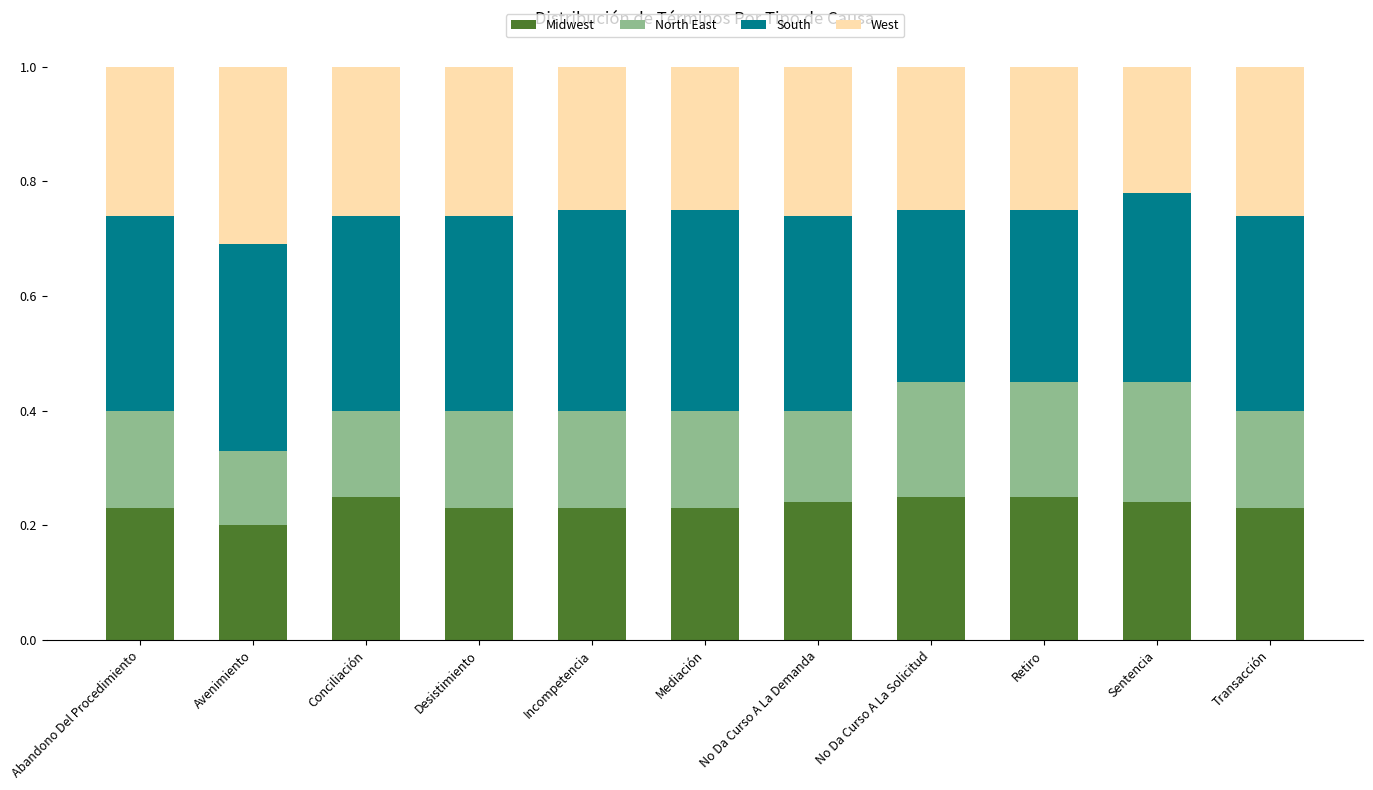

Which category has the lowest value in the Midwest series?

Avenimiento